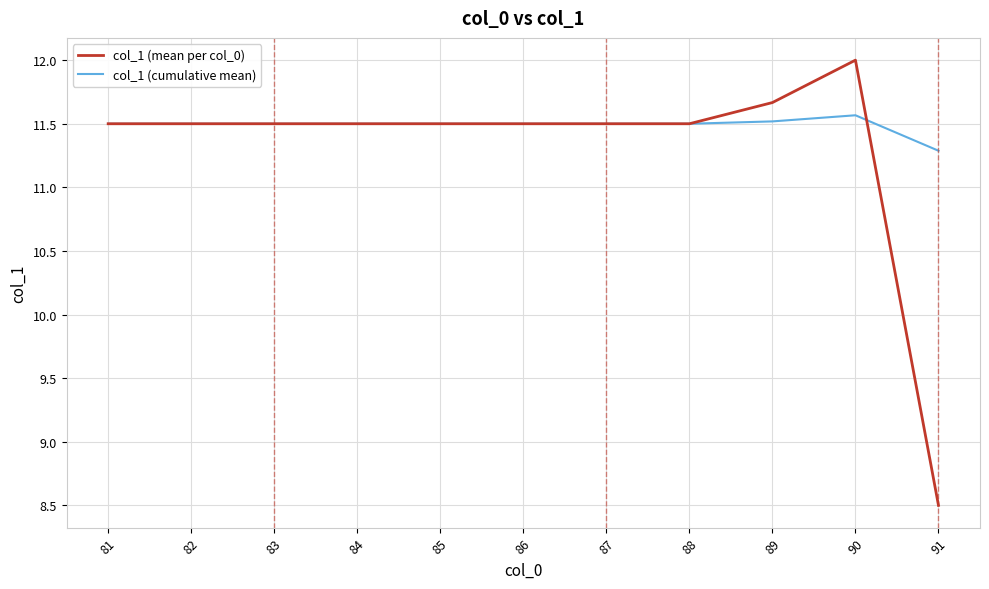

Reading left to right, extract all data points from this chart.

col_1 (mean per col_0): 11.5	11.5	11.5	11.5	11.5	11.5	11.5	11.5	11.7	12.0	8.5
col_1 (cumulative mean): 11.5	11.5	11.5	11.5	11.5	11.5	11.5	11.5	11.5	11.6	11.3